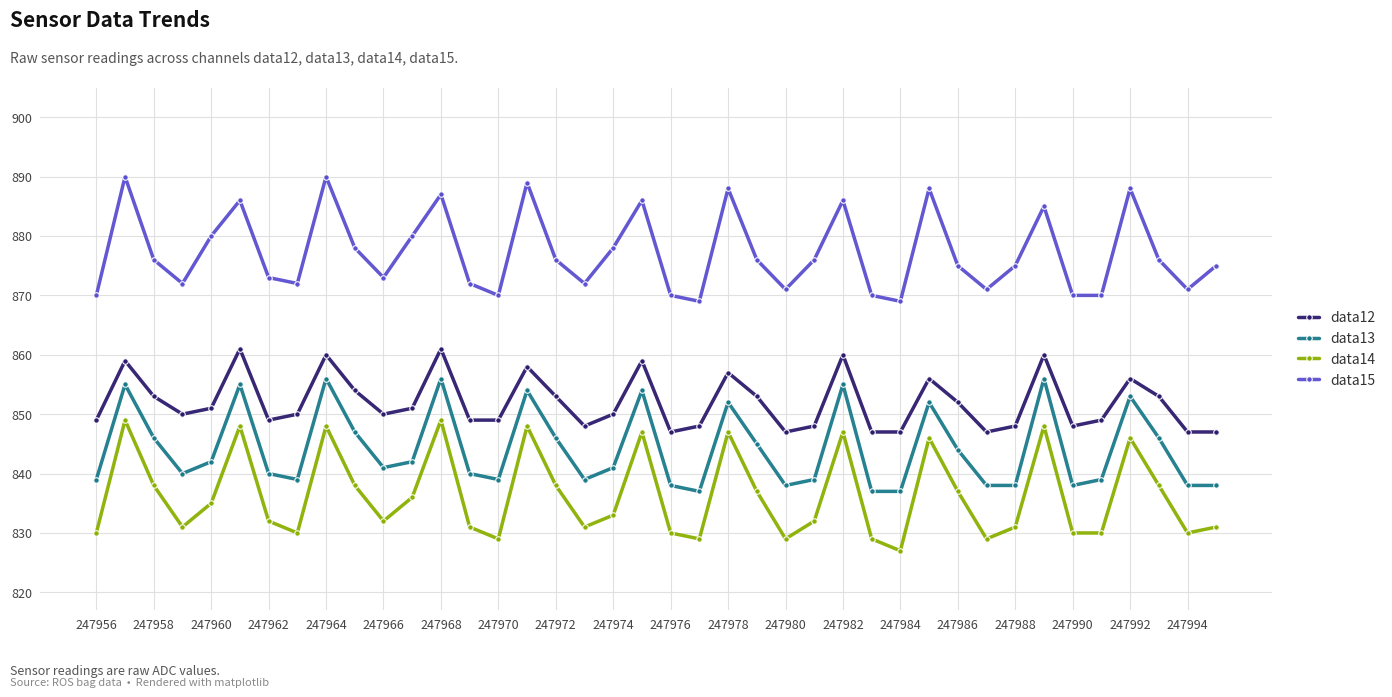

In data12, how many points are higher than both neighbors (excluding endpoints)?

11